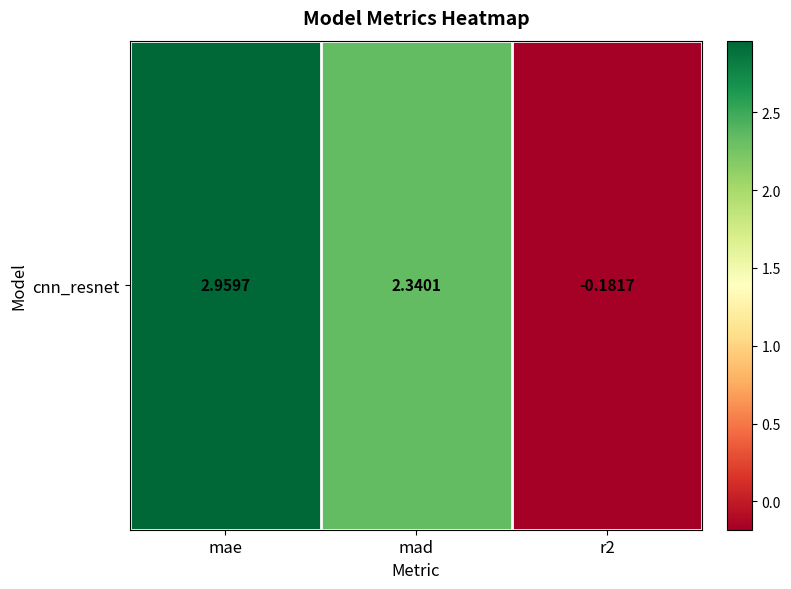

At which category does the chart reach its minimum across all series?

r2